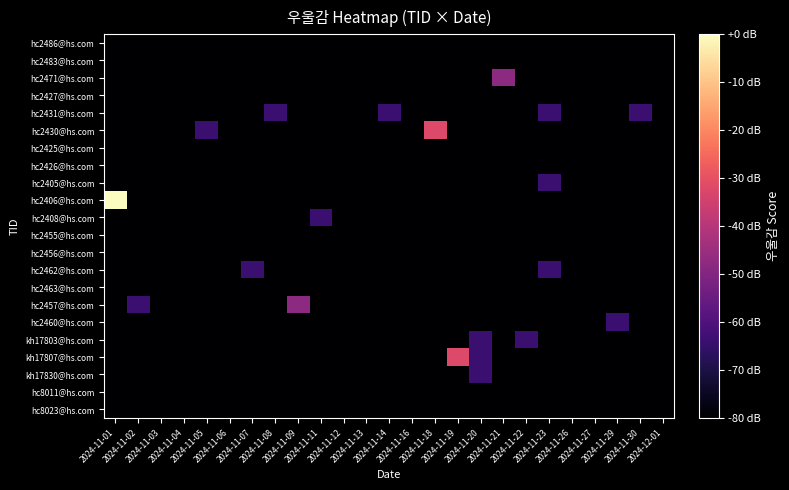

Between 2024-11-11 and 2024-11-21, which is larger?

2024-11-11